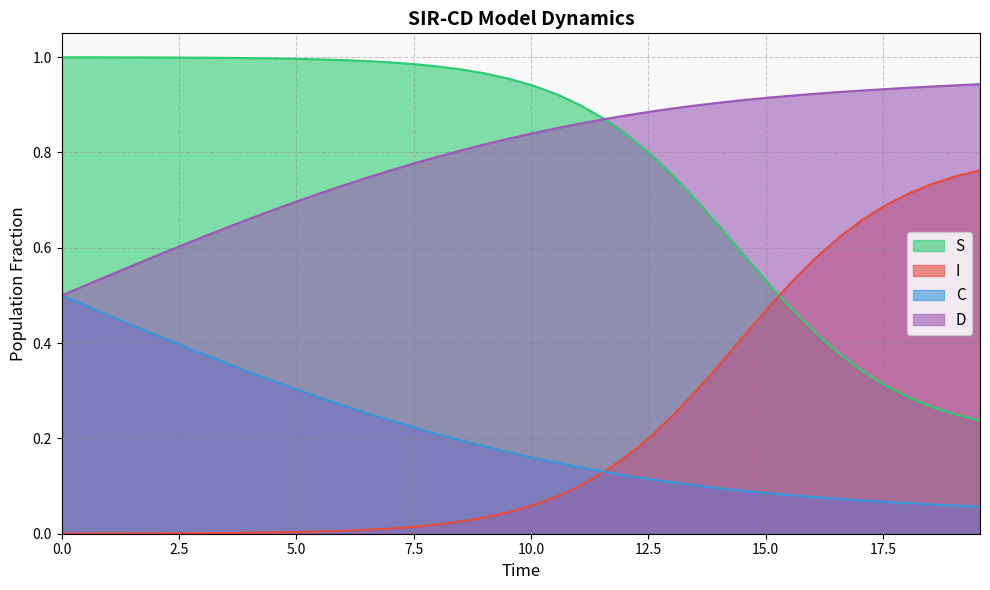

Reading right to left, what are all the values shown in this chart?

S: 0.2	0.2	0.3	0.3	0.3	0.3	0.4	0.4	0.5	0.5	0.6	0.6	0.7	0.7	0.8	0.8	0.9	0.9	0.9	0.9	1.0	1.0	1.0	1.0	1.0	1.0	1.0	1.0	1.0	1.0	1.0	1.0	1.0	1.0	1.0	1.0	1.0	1.0	1.0	1.0
I: 0.8	0.8	0.7	0.7	0.7	0.7	0.6	0.6	0.5	0.5	0.4	0.4	0.3	0.3	0.2	0.2	0.1	0.1	0.1	0.1	0.0	0.0	0.0	0.0	0.0	0.0	0.0	0.0	0.0	0.0	0.0	0.0	0.0	0.0	0.0	0.0	0.0	0.0	0.0	0.0
C: 0.1	0.1	0.1	0.1	0.1	0.1	0.1	0.1	0.1	0.1	0.1	0.1	0.1	0.1	0.1	0.1	0.1	0.1	0.1	0.2	0.2	0.2	0.2	0.2	0.2	0.2	0.3	0.3	0.3	0.3	0.3	0.3	0.4	0.4	0.4	0.4	0.4	0.5	0.5	0.5
D: 0.9	0.9	0.9	0.9	0.9	0.9	0.9	0.9	0.9	0.9	0.9	0.9	0.9	0.9	0.9	0.9	0.9	0.9	0.9	0.8	0.8	0.8	0.8	0.8	0.8	0.8	0.7	0.7	0.7	0.7	0.7	0.7	0.6	0.6	0.6	0.6	0.6	0.5	0.5	0.5